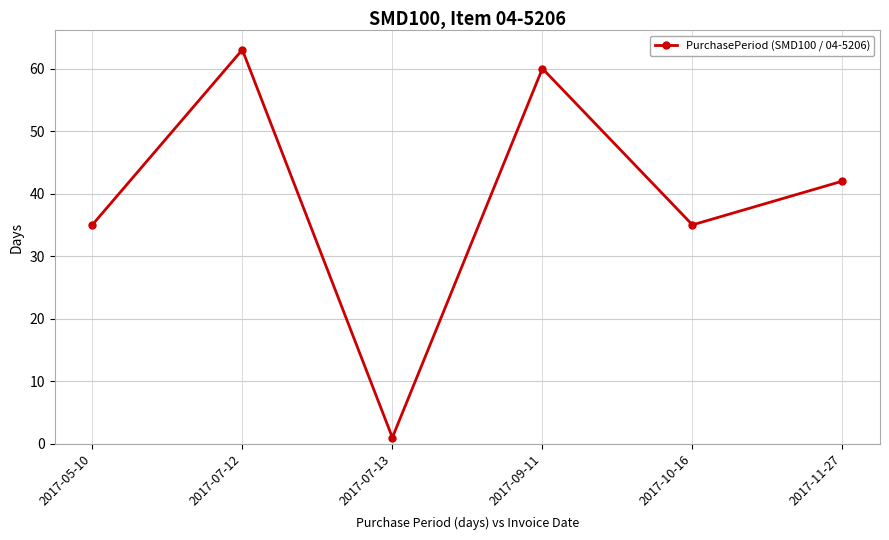

How many points are lower than both their immediate neighbors (excluding endpoints)?

2